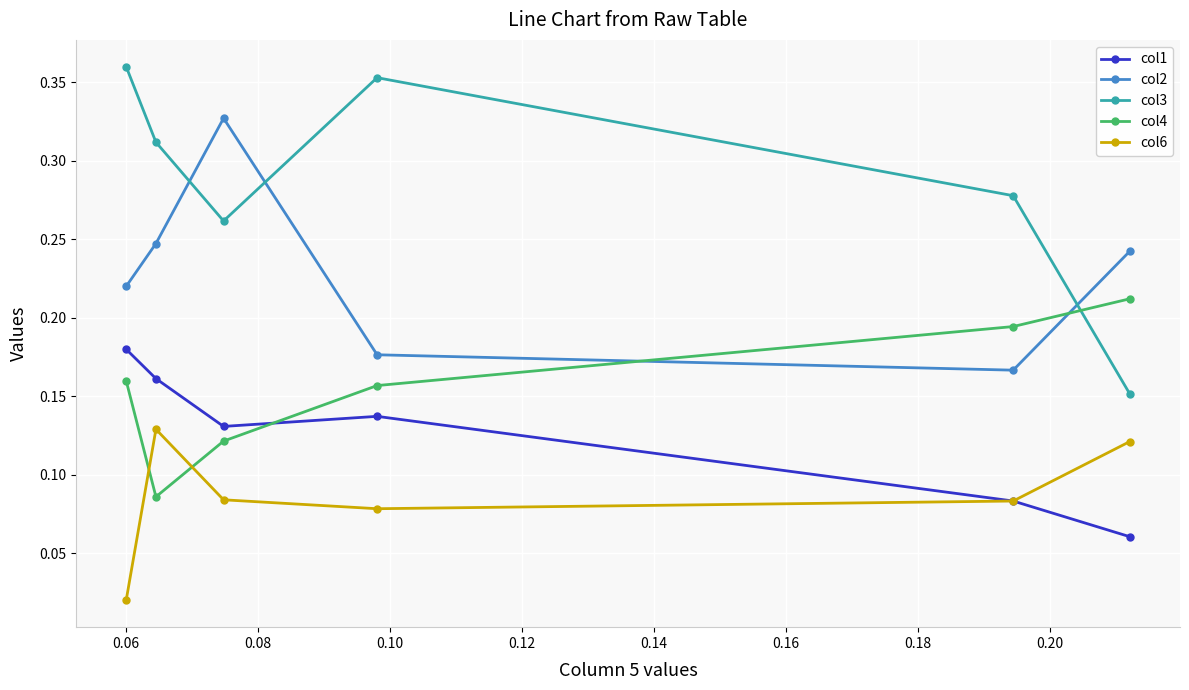

List the series in order of their peak value, highest first.

col3, col2, col4, col1, col6